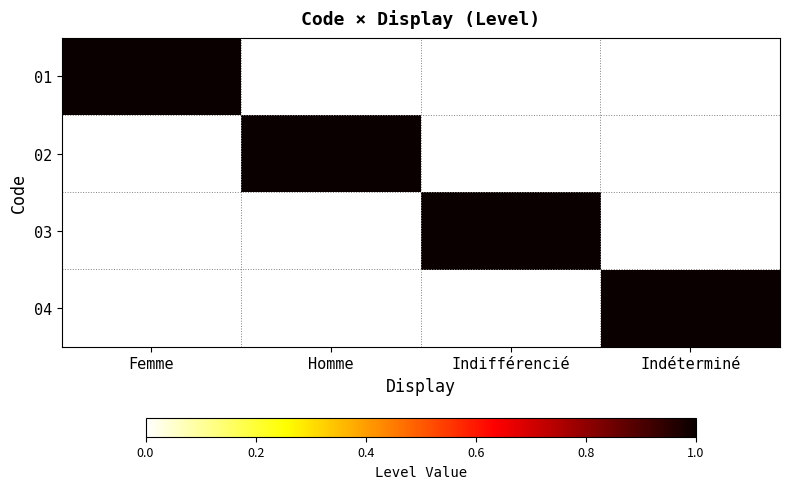

Which has a higher value, Femme or Indifférencié?

Femme